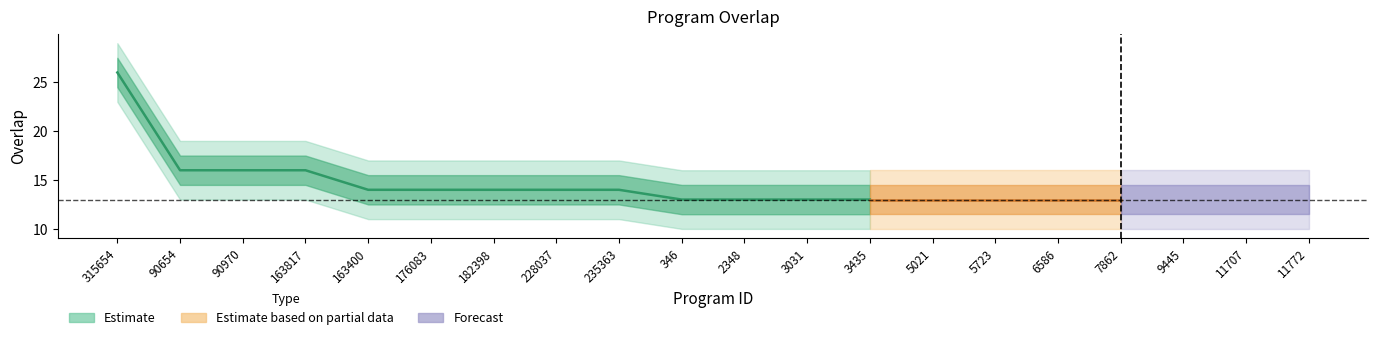

Which has a higher value, 11707 or 9445?

11707